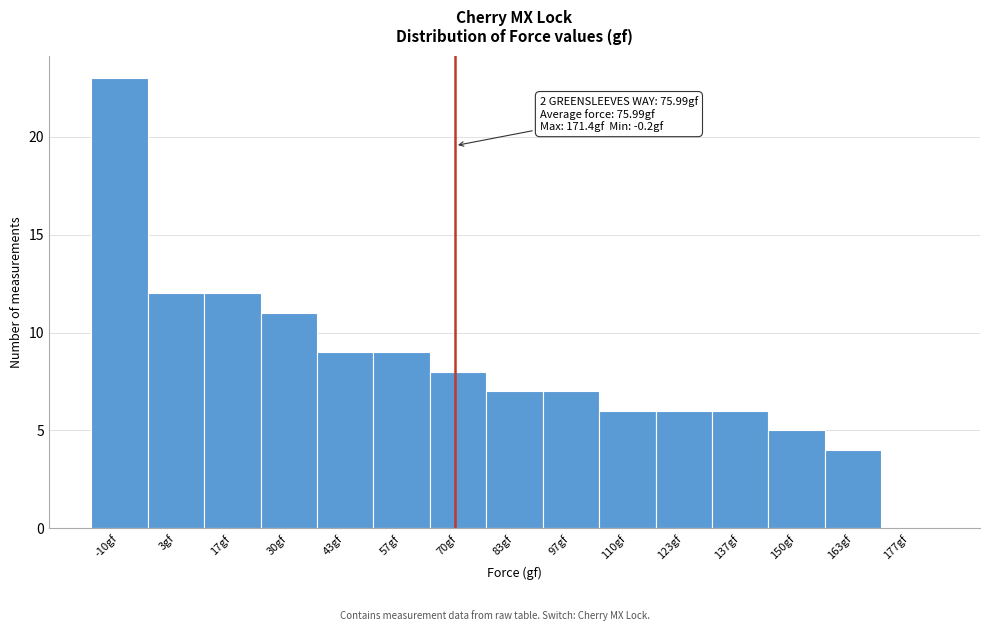

Reading right to left, list all the values displayed in this chart.

177gf=0	163gf=4	150gf=5	137gf=6	123gf=6	110gf=6	97gf=7	83gf=7	70gf=8	57gf=9	43gf=9	30gf=11	17gf=12	3gf=12	-10gf=23